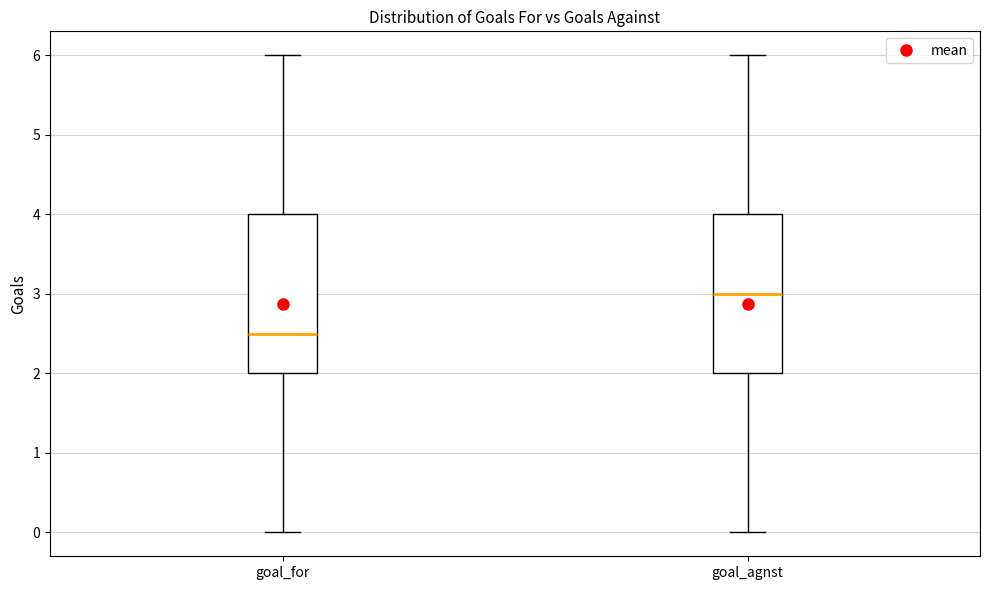

Reading left to right, transcribe this box plot: for each box, give where its median line is, the range the box spans, and where its two whiskers end, as read against the y-axis. The values are not printed on the chart, so give them approximately, as read against the axis.

goal_for: median 2.5, box 2.0 to 4.0, whiskers 0.0 to 6.0
goal_agnst: median 3.0, box 2.0 to 4.0, whiskers 0.0 to 6.0